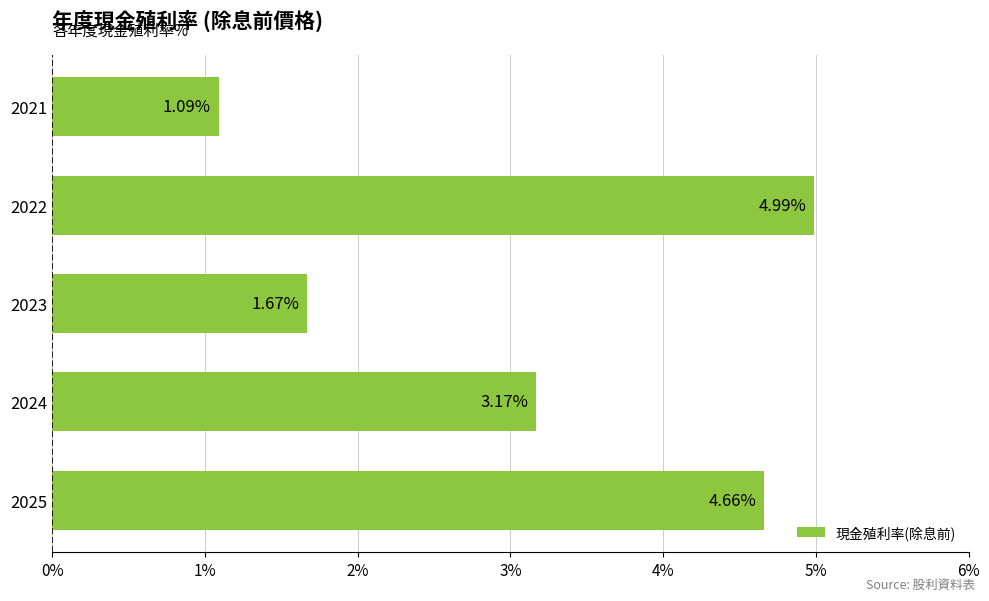

Are the bars horizontal?

Yes